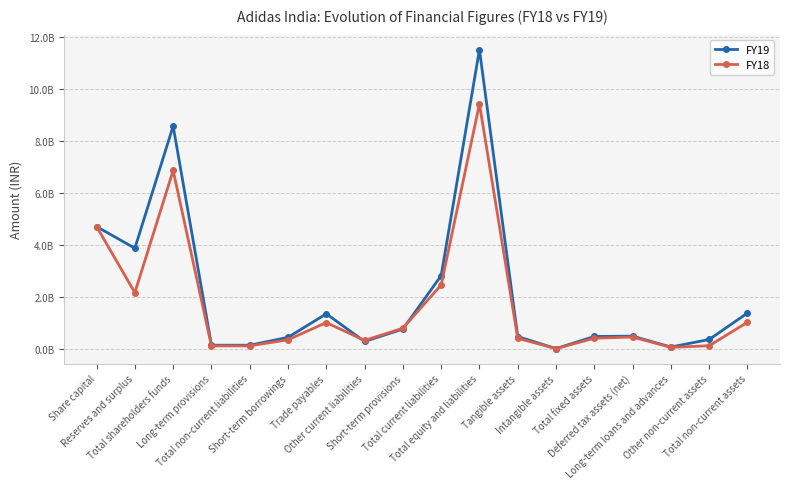

What is the difference between the maximum and minimum values in the FY19 series?

11496000000